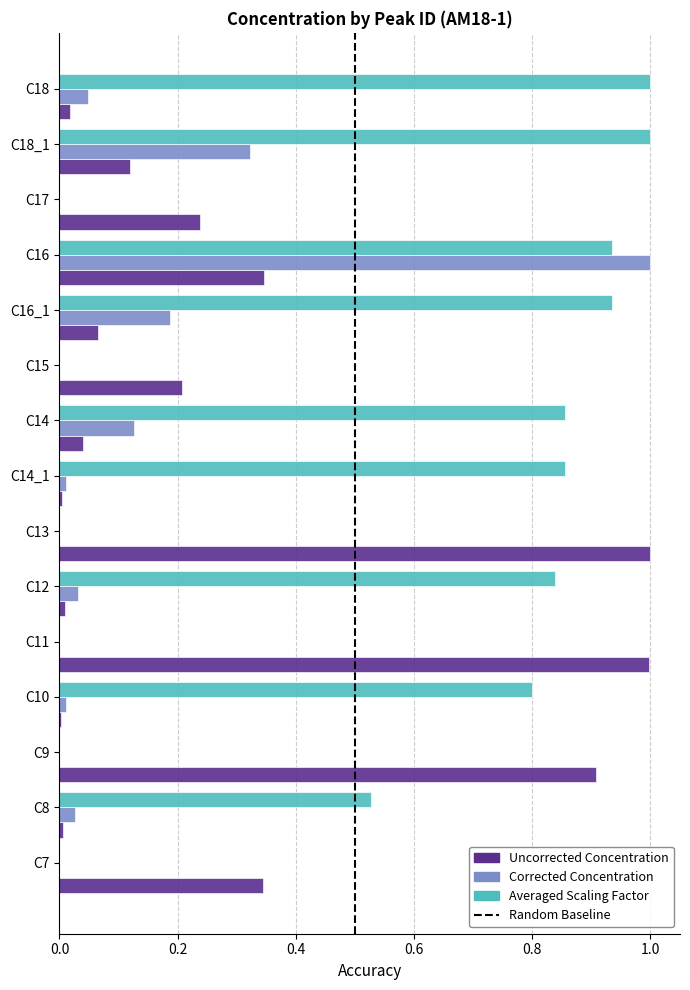

True or false: Corrected Concentration has a value of 0.0 at C9.

True